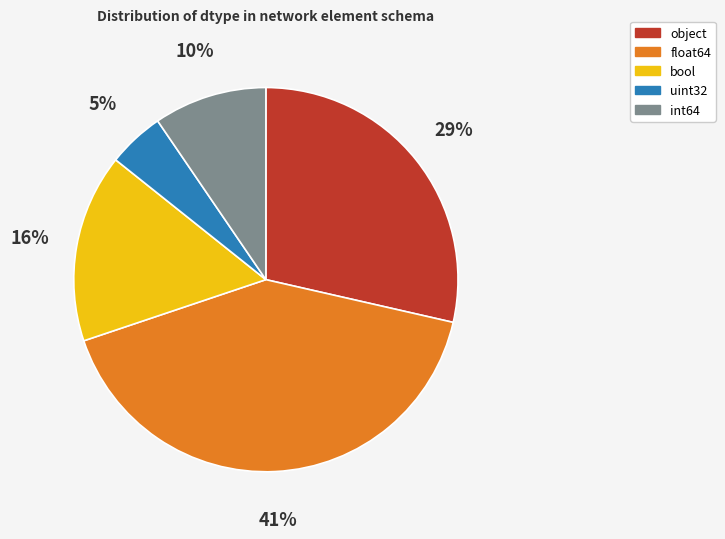

Which slice is the smallest?

uint32